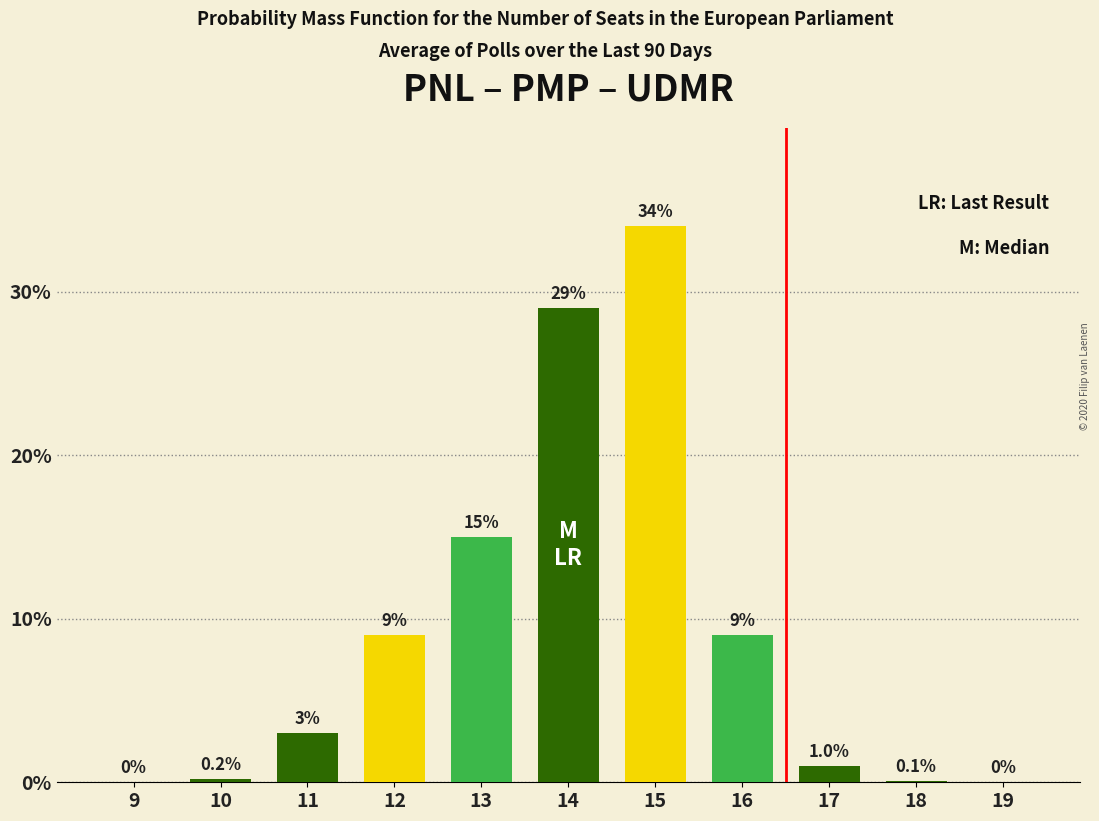

Reading left to right, transcribe all the data shown in this chart.

9=0.0	10=0.2	11=3.0	12=9.0	13=15.0	14=29.0	15=34.0	16=9.0	17=1.0	18=0.1	19=0.0